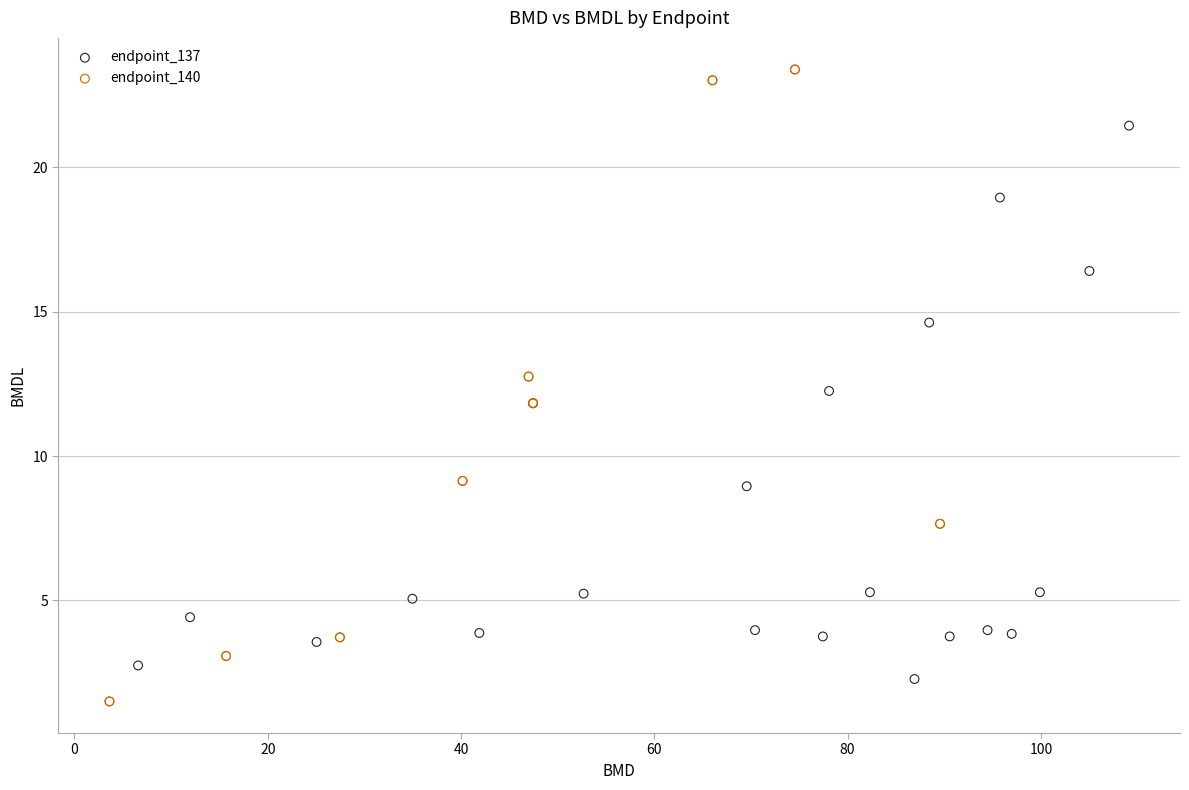

Which series has the largest Y range (max minus min)?

endpoint_140